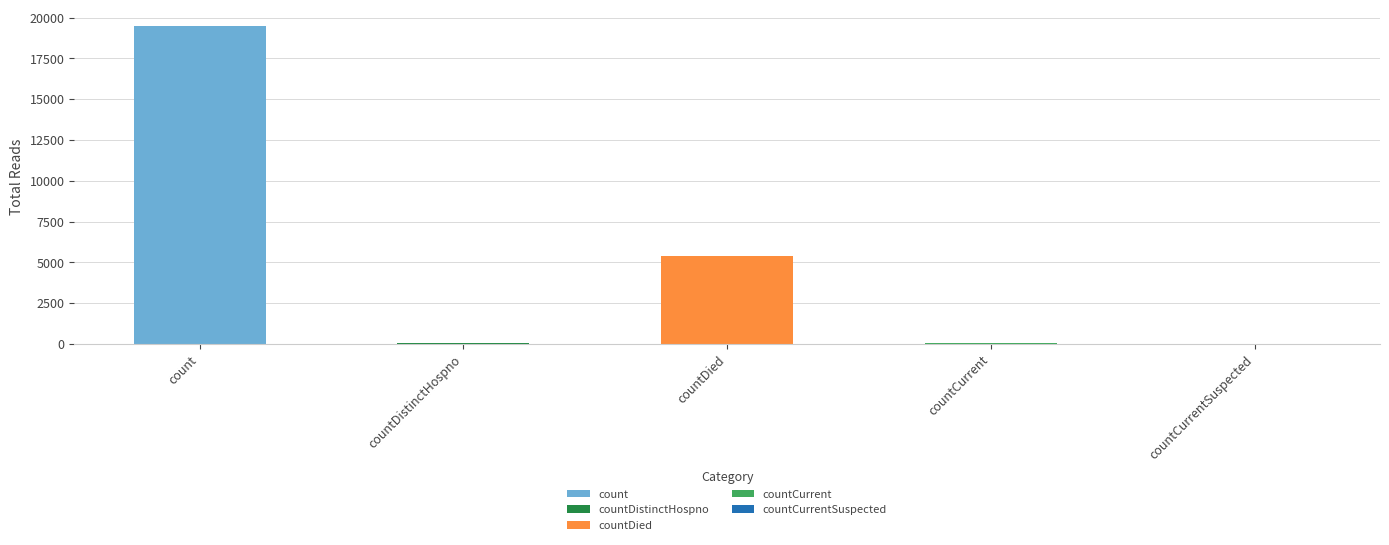

Rank the categories by value from lowest to highest.

countCurrentSuspected, countDistinctHospno, countCurrent, countDied, count